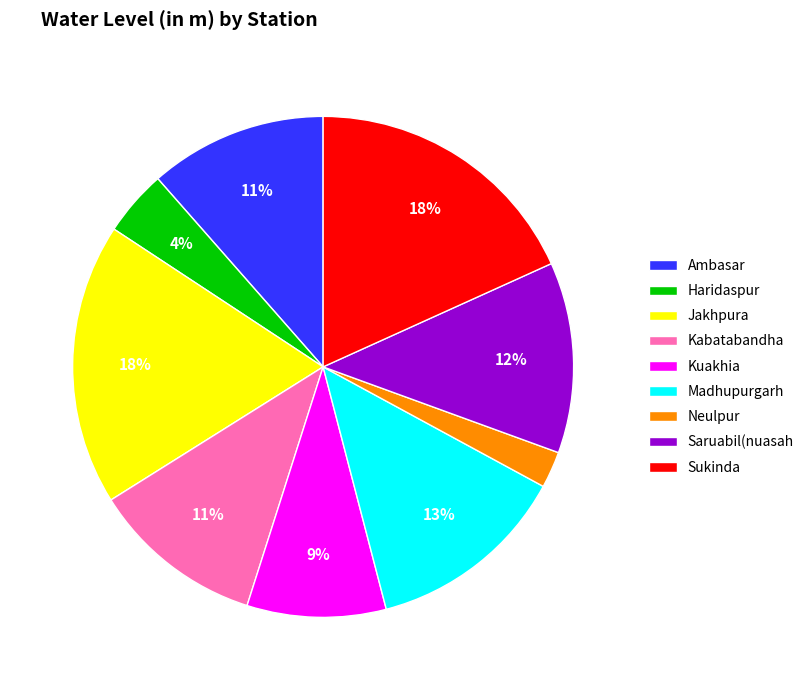

Between Saruabil(nuasah and Sukinda, which is larger?

Sukinda